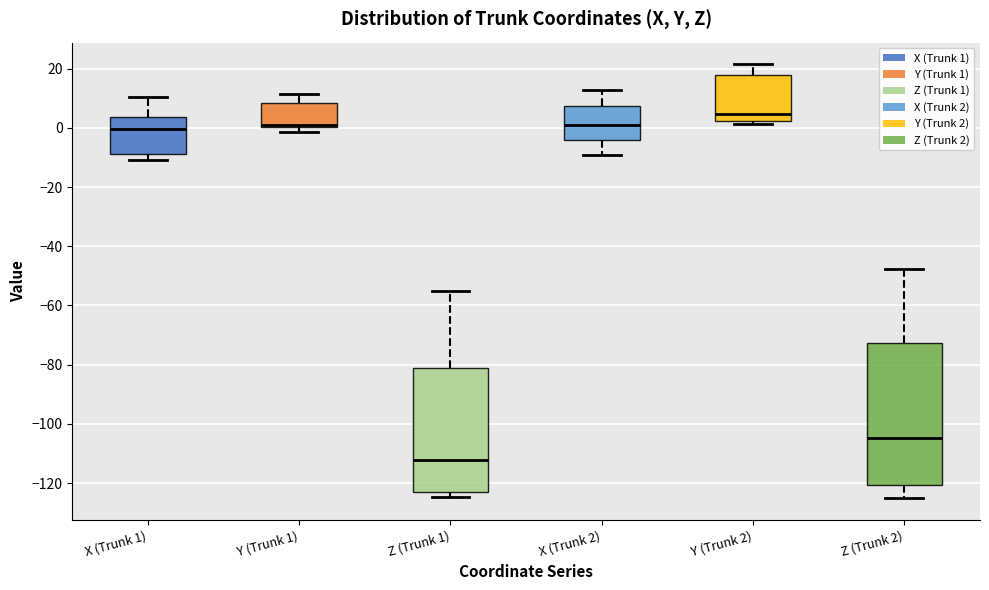

Which box is the tallest, from its lower edge to its upper edge?

Z (Trunk 2)